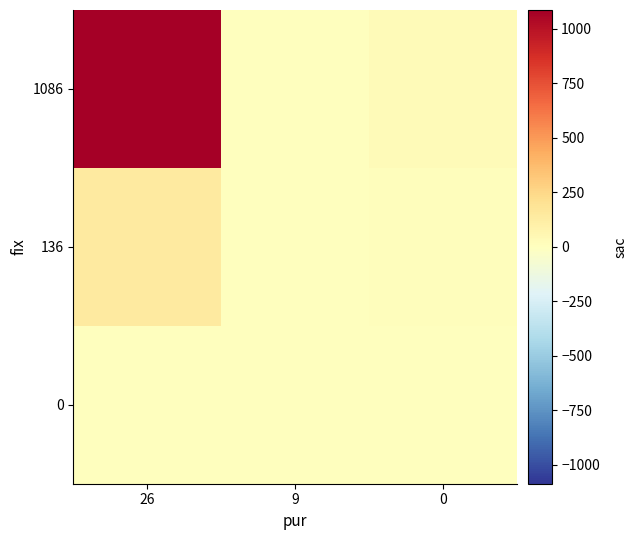

Reading left to right, list all the values displayed in this chart.

1086: 26=1086	9=0	0=26
136: 26=136	9=0	0=9
0: 26=0	9=0	0=0